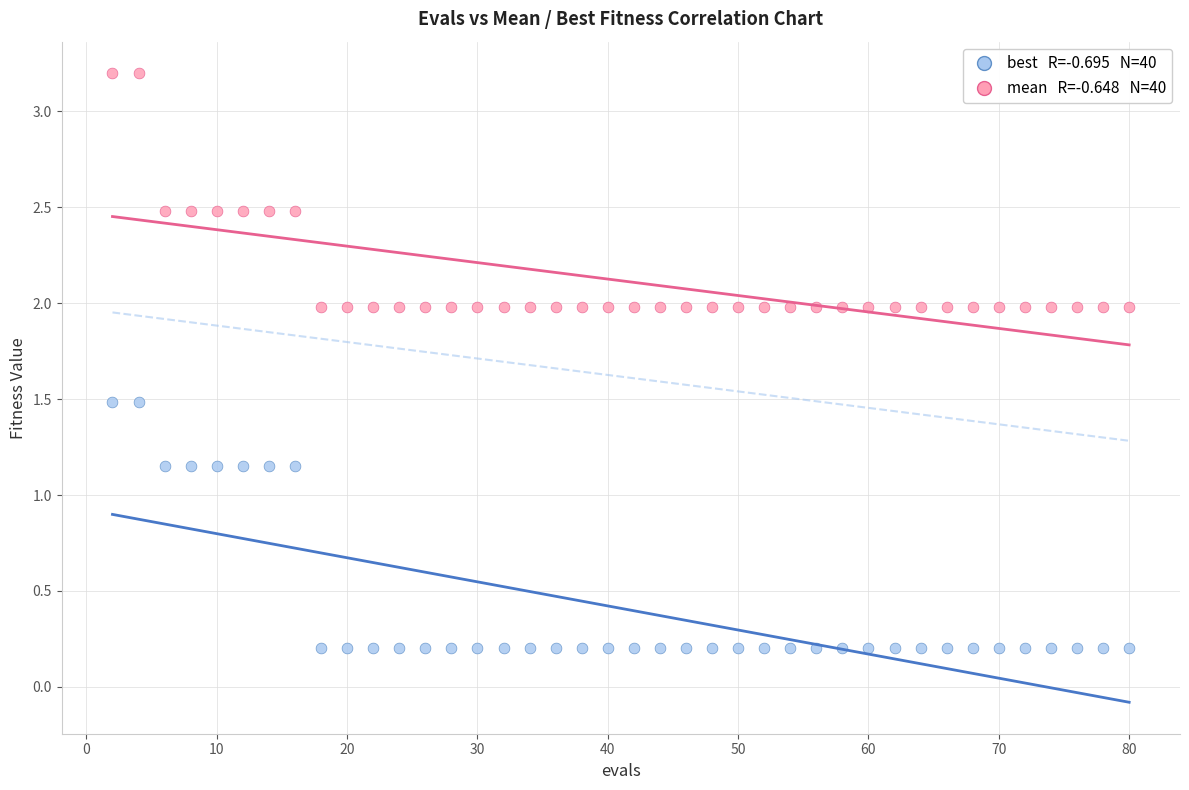

Across all data points, what is the range of Y values (max minus min)?

3.0